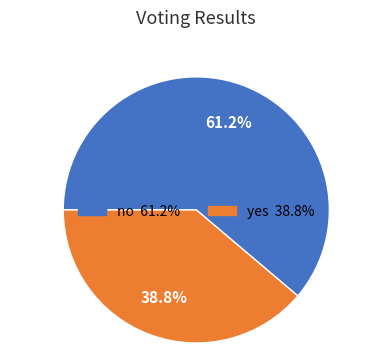

Do yes and no together represent more than half of the pie?

Yes